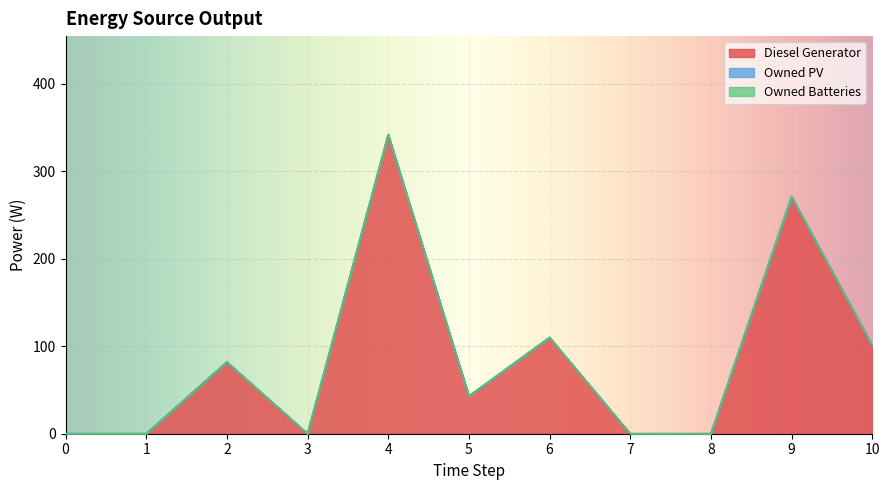

Which label corresponds to the largest value in the chart?

4